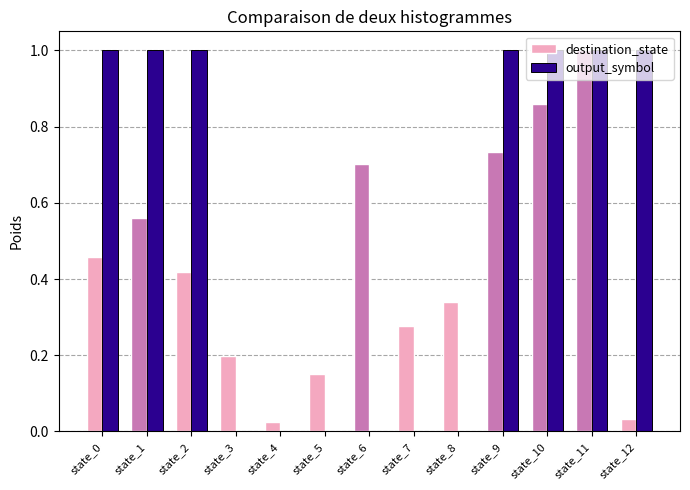

What is the sum of all output_symbol values?

7.0